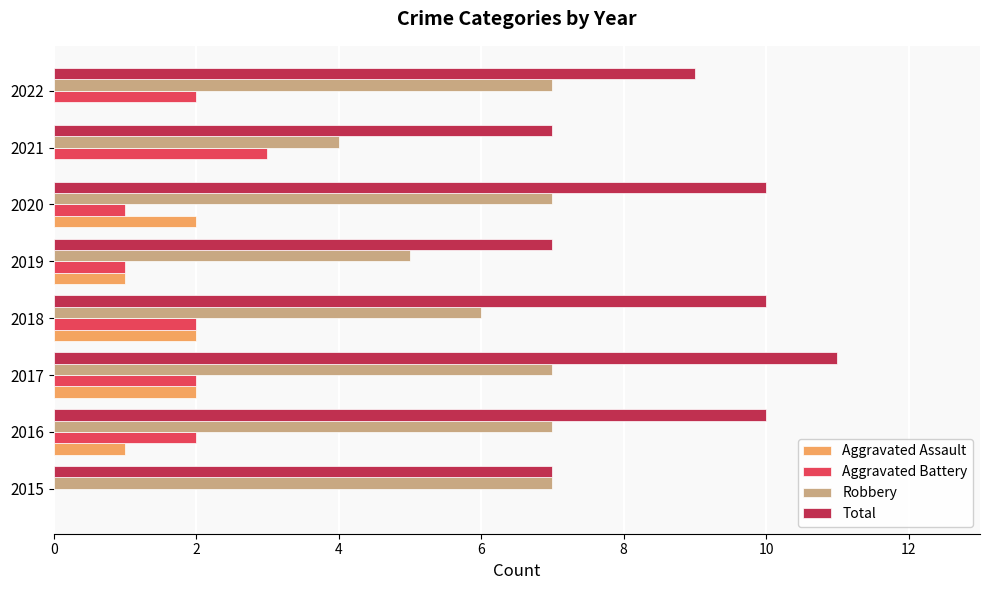

Is it true that Aggravated Assault equals 3 at 2017?

False